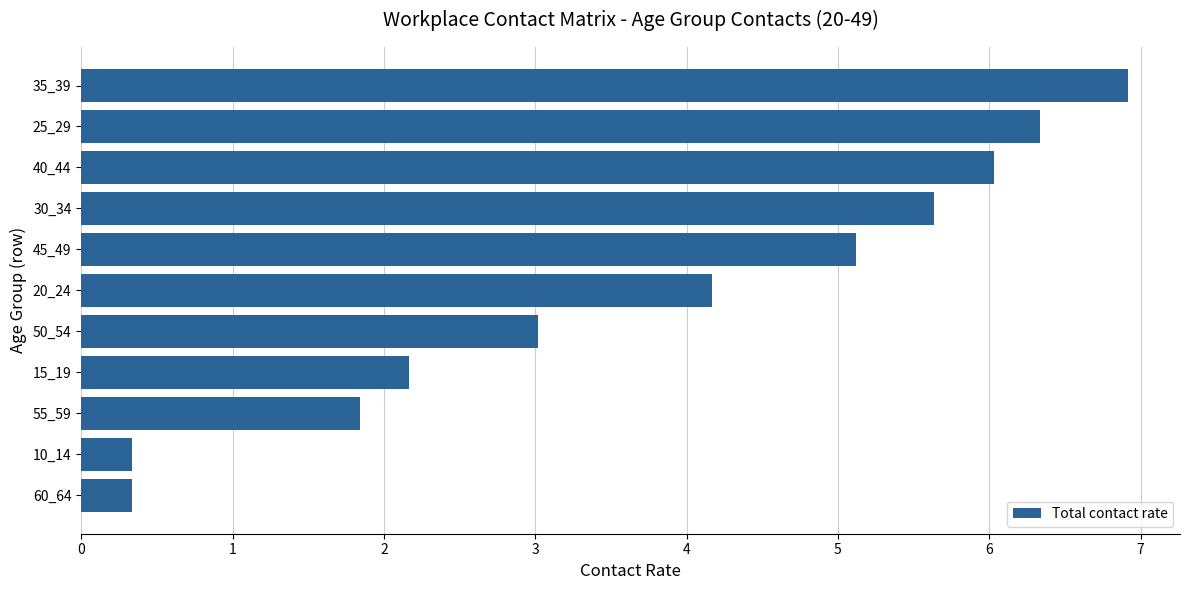

What is the average value?

3.8